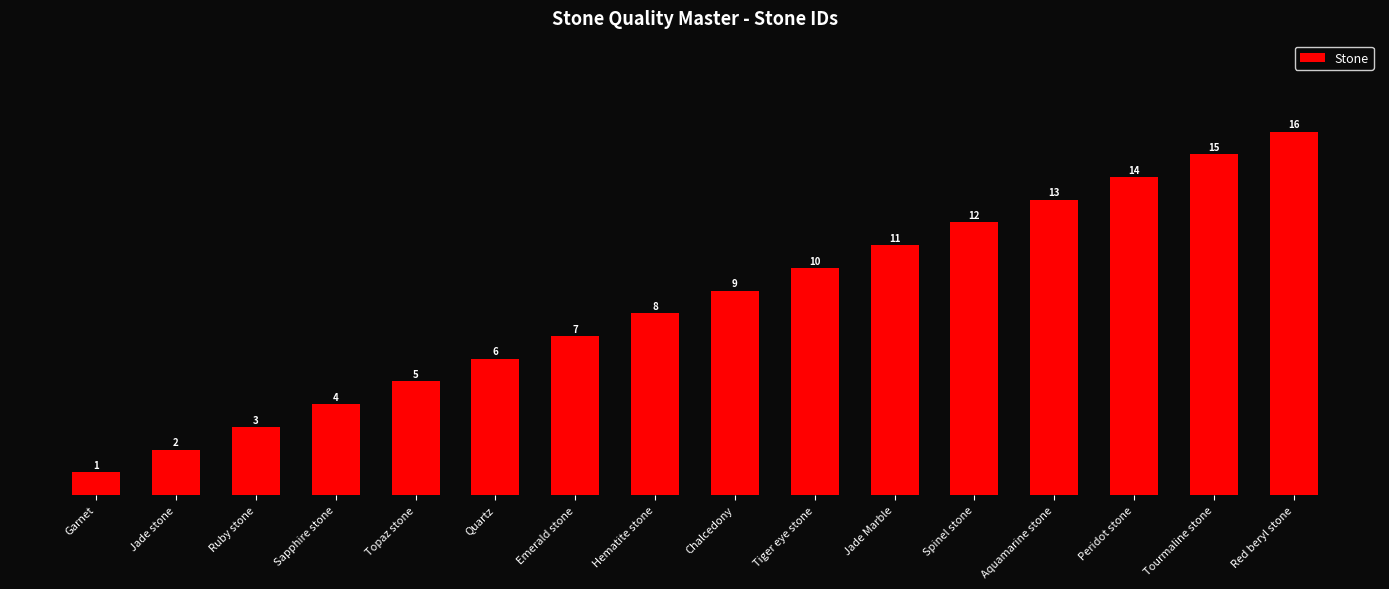

What is the difference between the maximum and second lowest values?

14